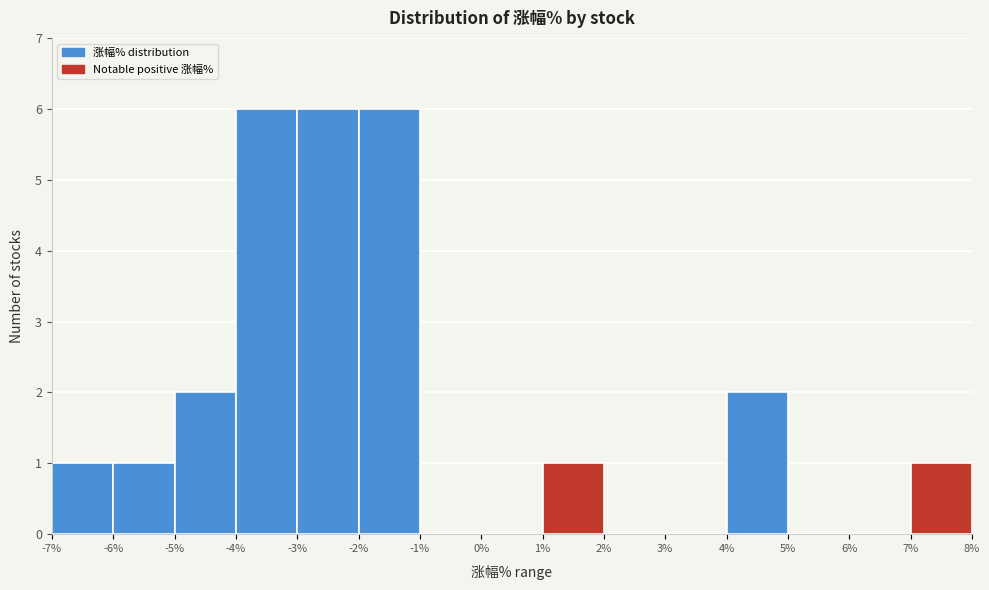

Reading left to right, transcribe this chart: for each bar, give the range it covers on the x-axis and its height. The values are not printed on the chart, so give them approximately, as read against the axis.

-7% to -6%: 1
-6% to -5%: 1
-5% to -4%: 2
-4% to -3%: 6
-3% to -2%: 6
-2% to -1%: 6
-1% to 0%: 0
0% to 1%: 0
1% to 2%: 1
2% to 3%: 0
3% to 4%: 0
4% to 5%: 2
5% to 6%: 0
6% to 7%: 0
7% to 8%: 1